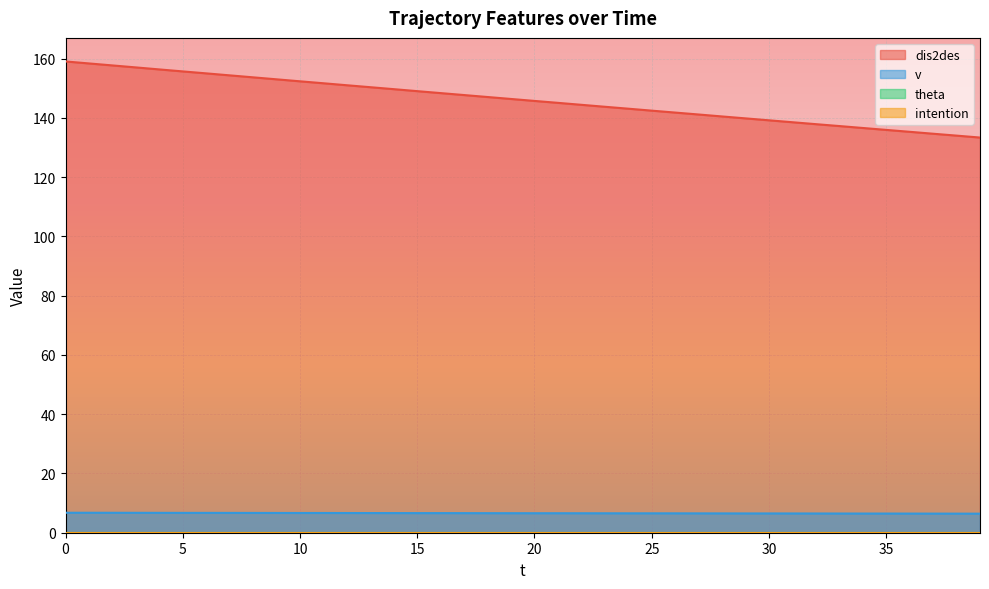

True or false: v and dis2des cross at least once.

False